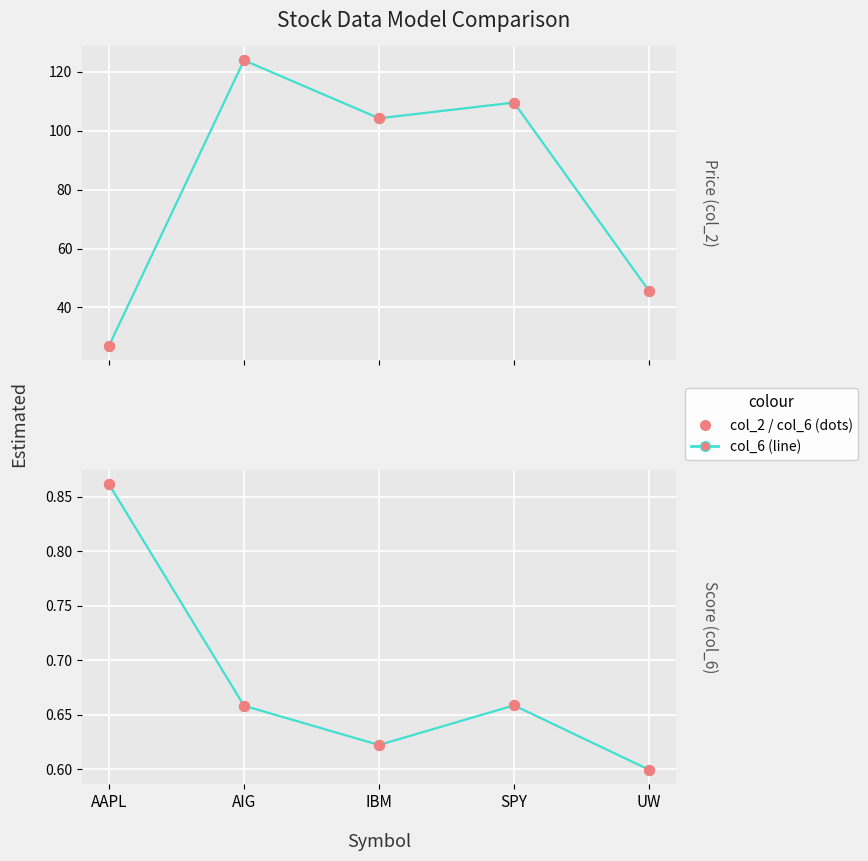

What is the total value across all series at AAPL?

27.9